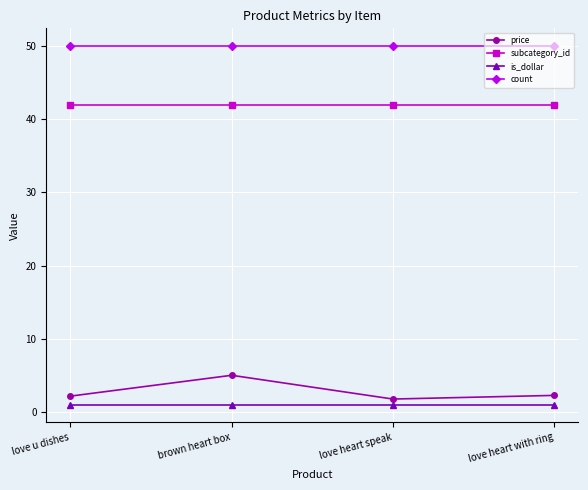

What is the sum of the count values at love u dishes and brown heart box?

100.0